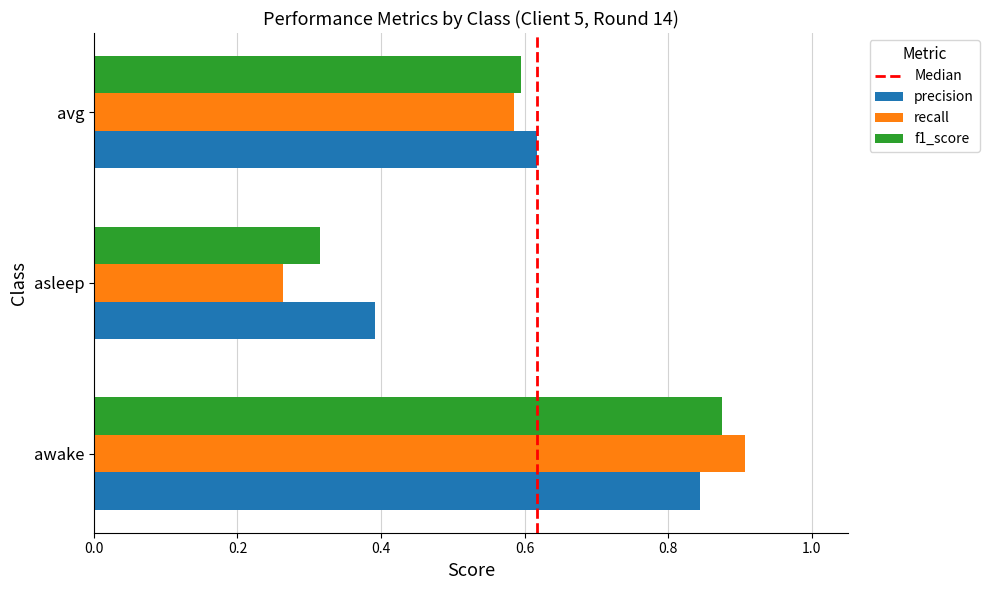

How many data points does each series have?

3